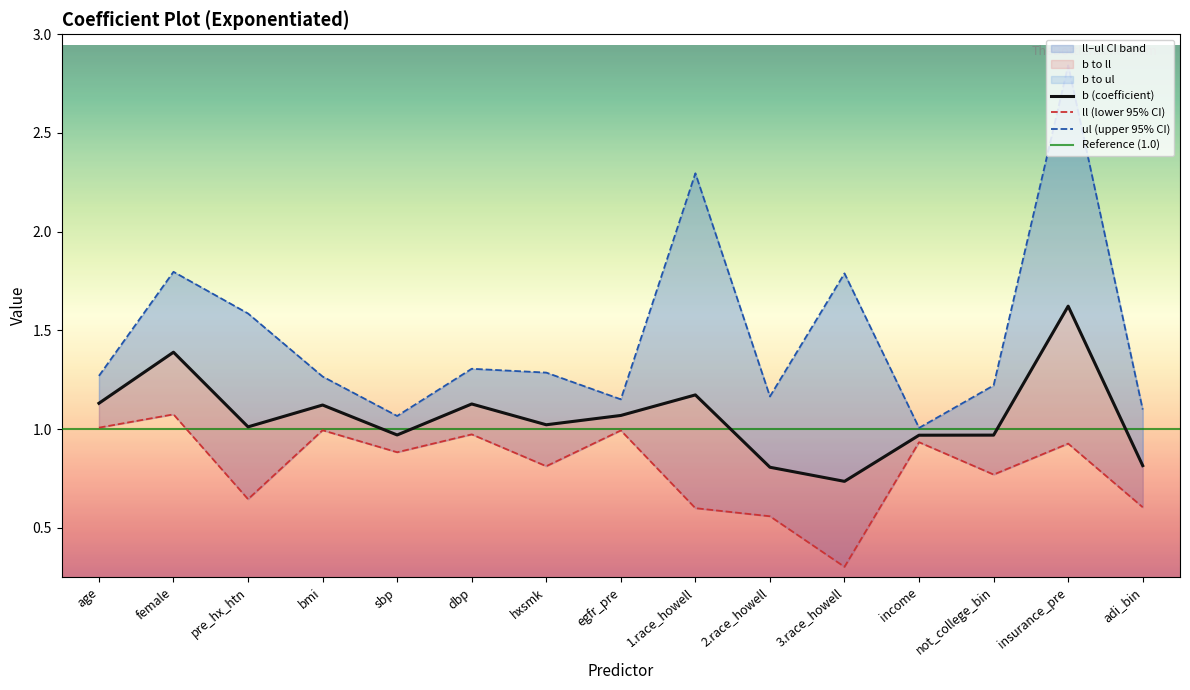

What is the difference between the maximum and second lowest values in the ll series?

0.5